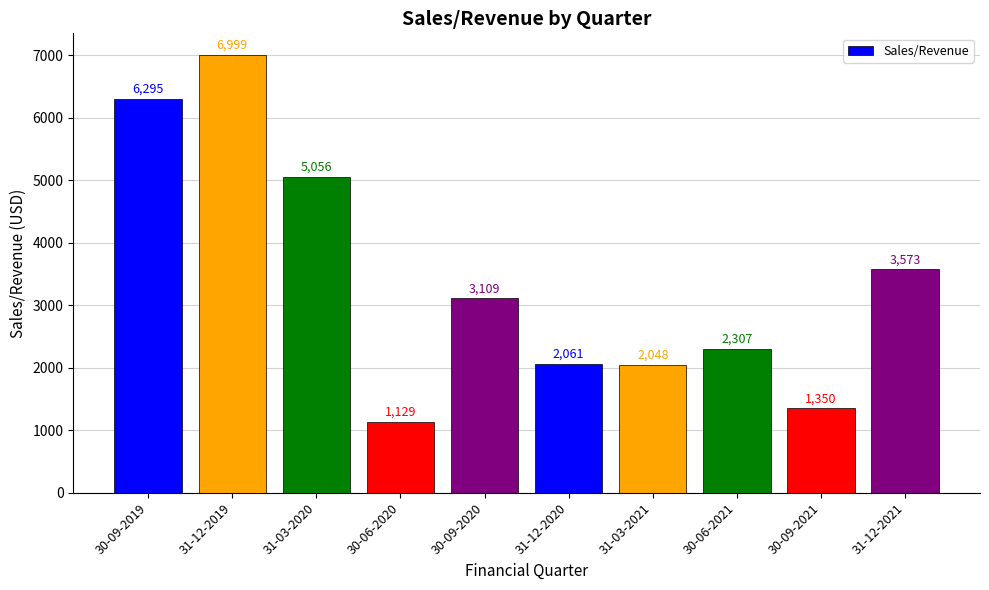

How many bars are there in total?

10